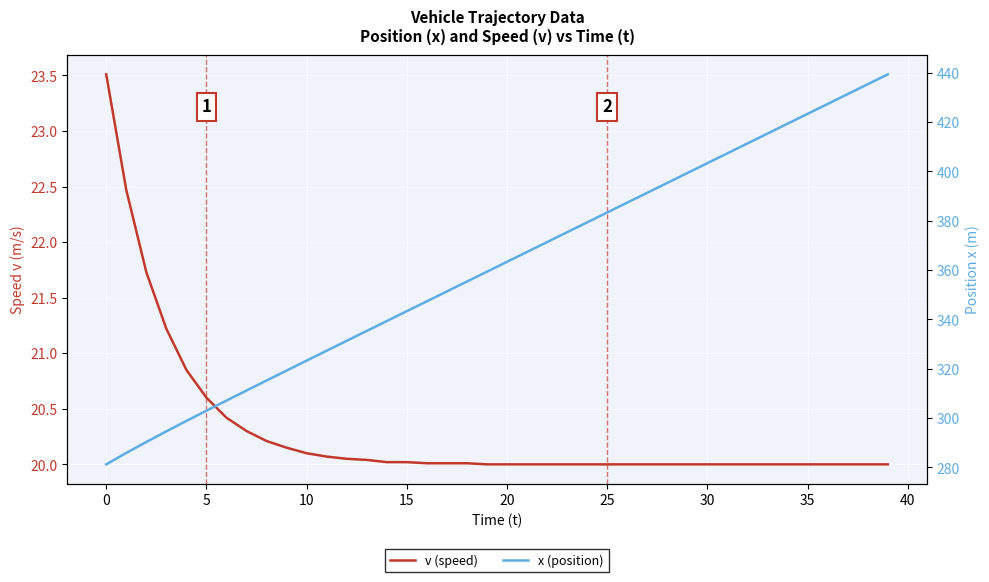

Reading right to left, transcribe all the data shown in this chart.

v (speed): 20.0	20.0	20.0	20.0	20.0	20.0	20.0	20.0	20.0	20.0	20.0	20.0	20.0	20.0	20.0	20.0	20.0	20.0	20.0	20.0	20.0	20.0	20.0	20.0	20.0	20.0	20.0	20.1	20.1	20.1	20.1	20.2	20.3	20.4	20.6	20.9	21.2	21.7	22.5	23.5
x (position): 439.3	435.3	431.3	427.3	423.3	419.3	415.3	411.3	407.3	403.3	399.3	395.3	391.3	387.3	383.3	379.3	375.3	371.3	367.3	363.3	359.3	355.3	351.3	347.3	343.3	339.3	335.3	331.3	327.3	323.3	319.2	315.2	311.1	307.1	303.0	298.8	294.6	290.3	285.9	281.2